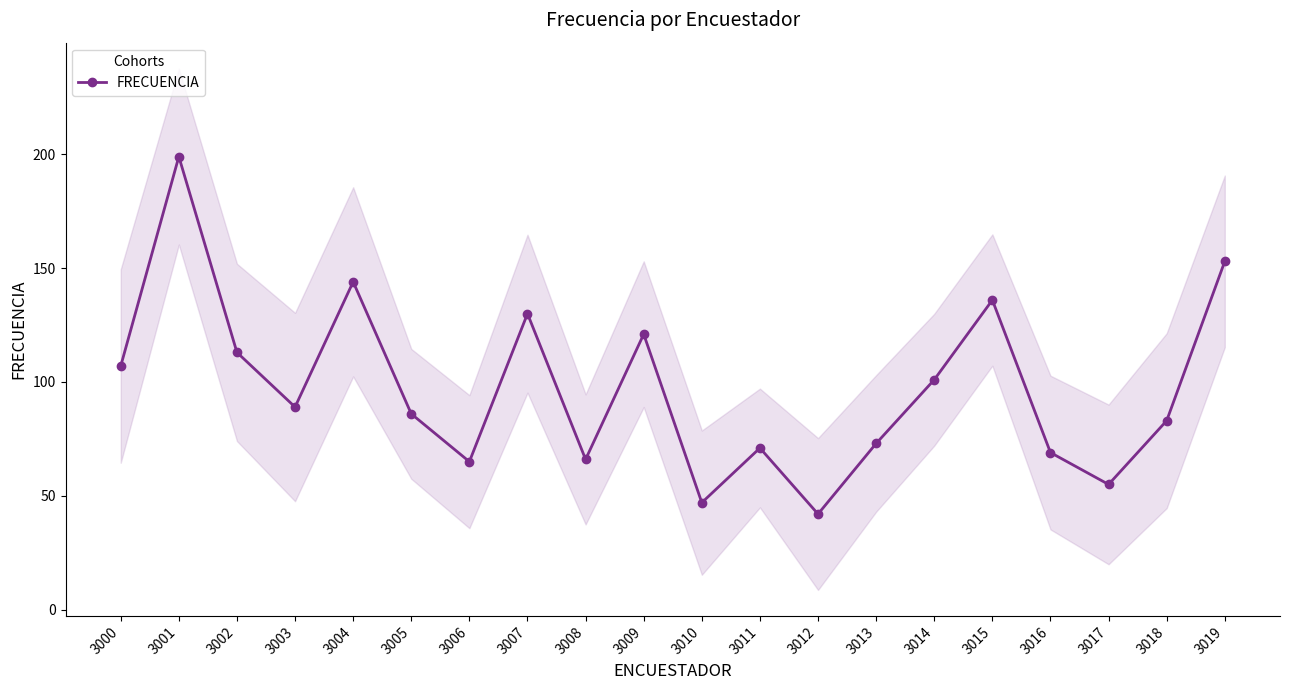

What is the greatest value displayed?

199